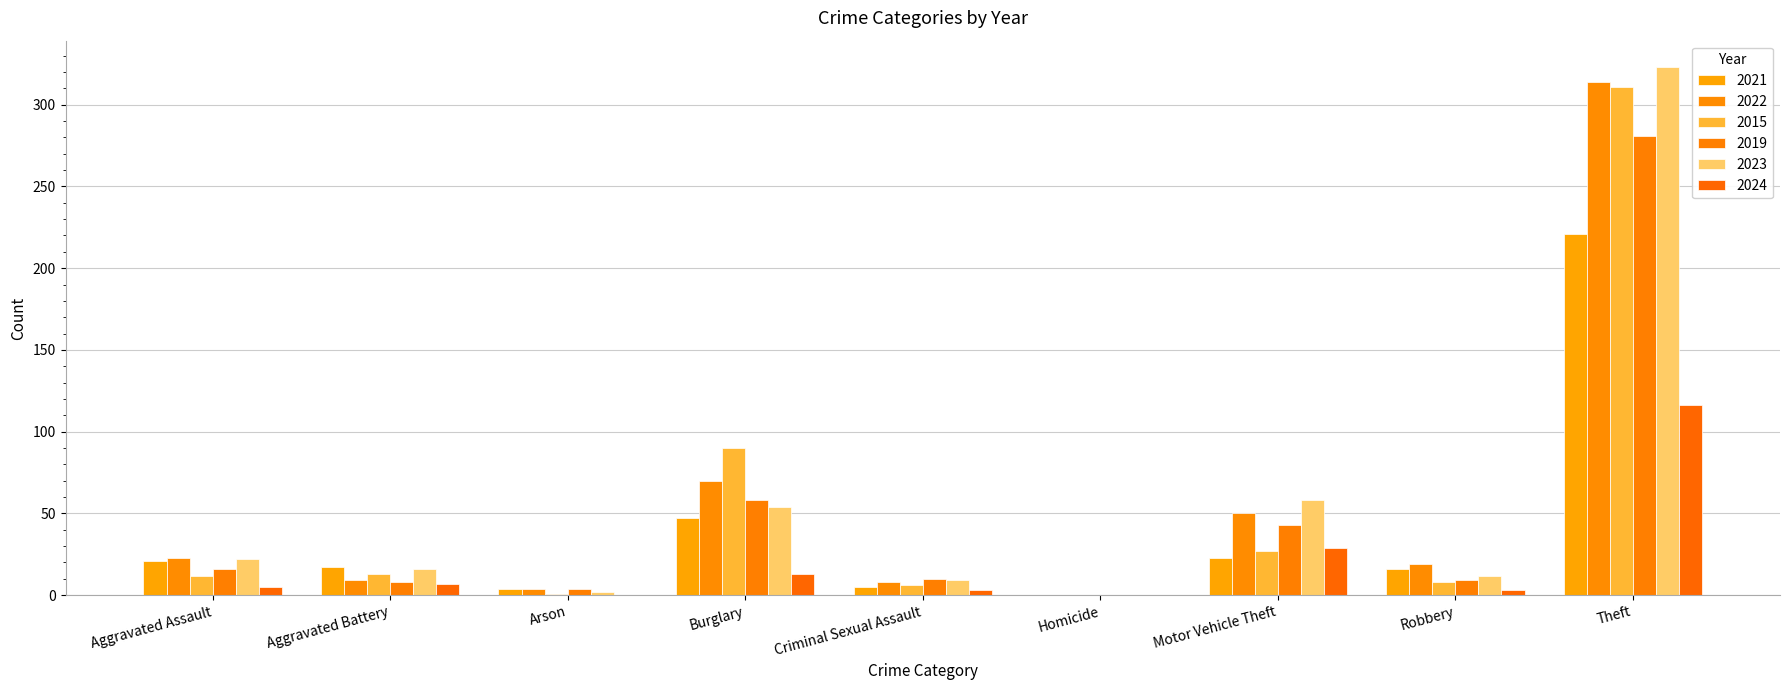

What position from the right is Burglary?

6